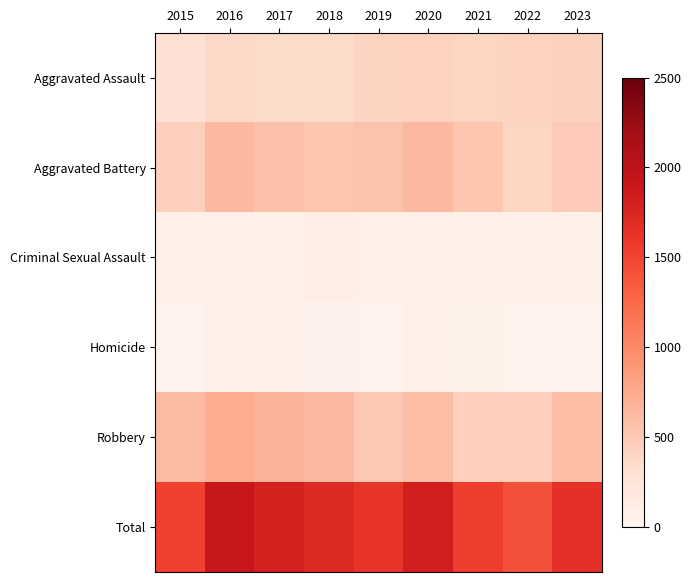

Reading right to left, extract all data points from this chart.

Aggravated Assault: 2023=441	2022=421	2021=405	2020=427	2019=415	2018=353	2017=361	2016=374	2015=292
Aggravated Battery: 2023=493	2022=408	2021=536	2020=635	2019=551	2018=542	2017=571	2016=638	2015=457
Criminal Sexual Assault: 2023=88	2022=89	2021=72	2020=86	2019=97	2018=114	2017=85	2016=75	2015=97
Homicide: 2023=42	2022=43	2021=66	2020=73	2019=48	2018=52	2017=77	2016=77	2015=45
Robbery: 2023=588	2022=454	2021=456	2020=591	2019=516	2018=644	2017=689	2016=733	2015=623
Total: 2023=1652	2022=1415	2021=1535	2020=1812	2019=1627	2018=1705	2017=1783	2016=1897	2015=1514